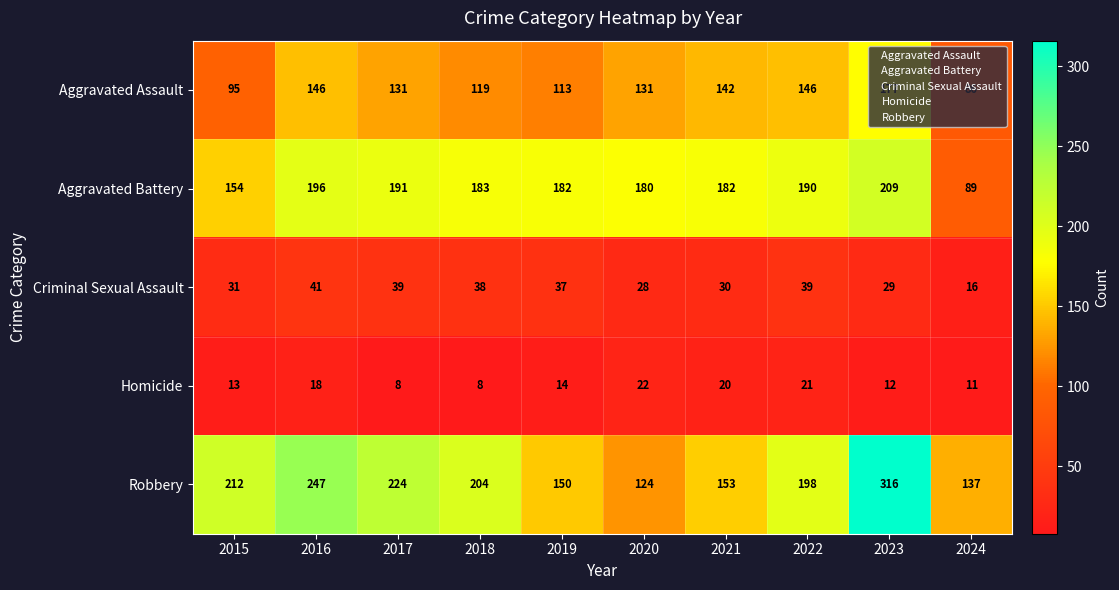

Rank the series by their maximum value, from highest to lowest.

Robbery, Aggravated Battery, Aggravated Assault, Criminal Sexual Assault, Homicide